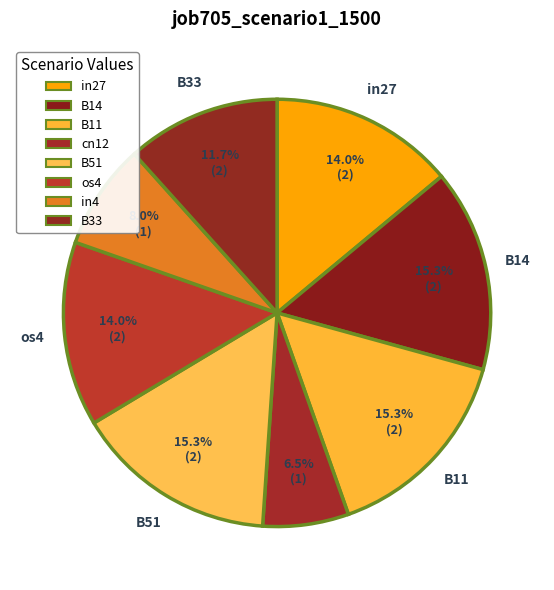

To the nearest percent, what is the difference between the largest and smallest slice percentages?

9%